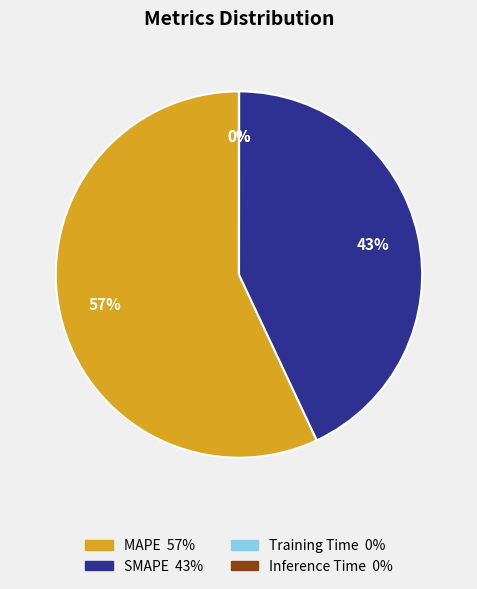

Which category has the biggest portion of the pie?

MAPE